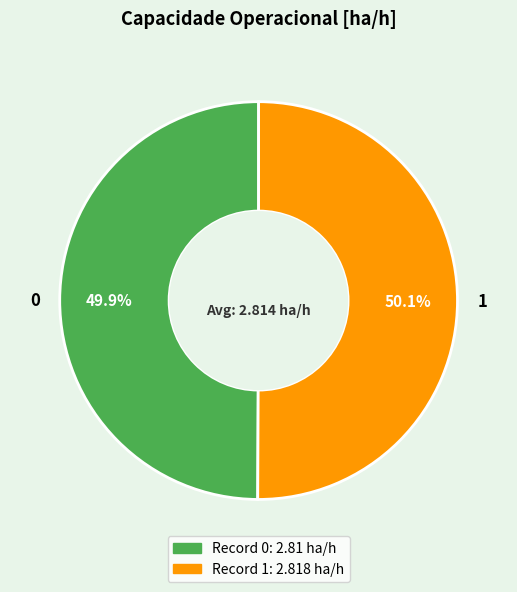

Approximately how many times larger is the value at 1 compared to 0?

1.0